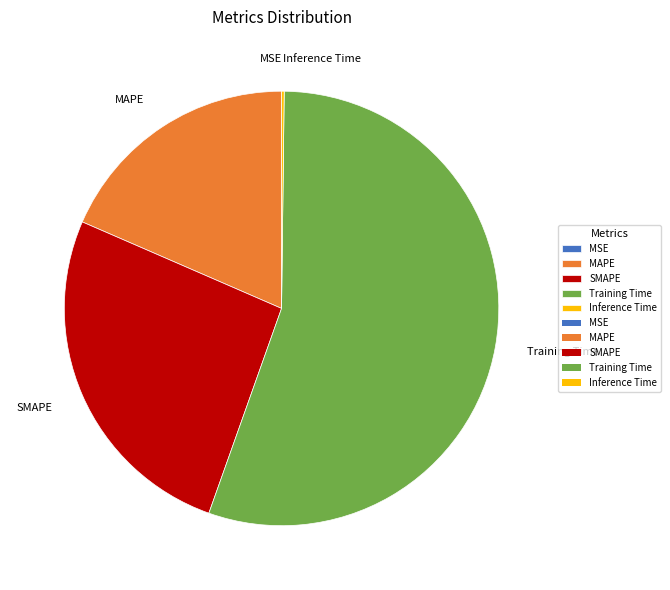

Do SMAPE and Training Time together represent more than half of the pie?

Yes